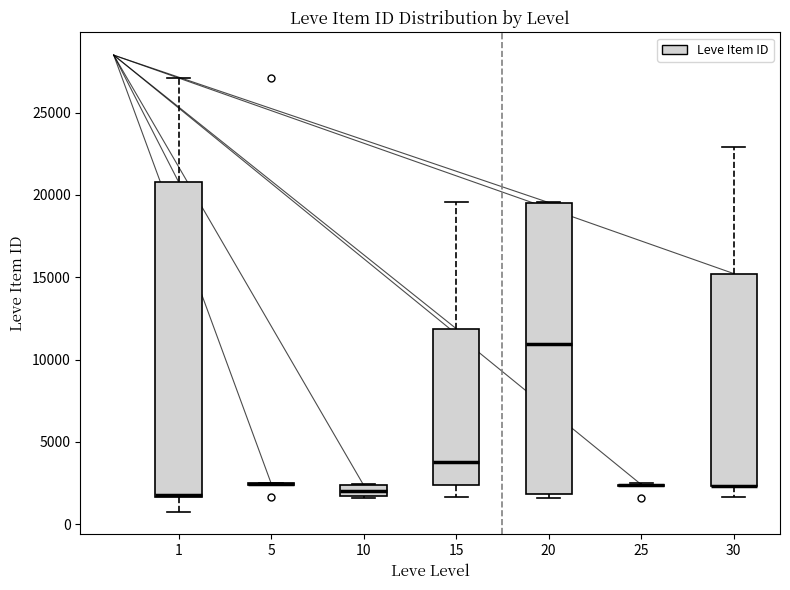

Comparing the boxes themselves (not the whiskers), which one is the tallest?

1